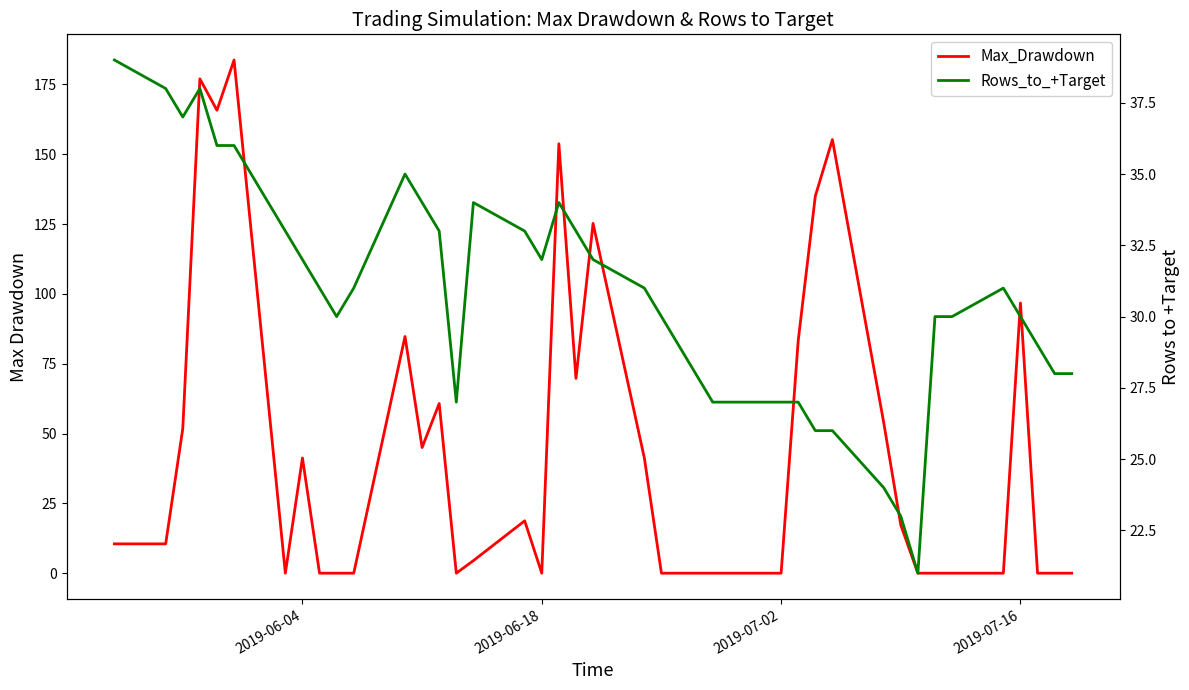

Where does the Max_Drawdown series first go above 10?

2019-06-04